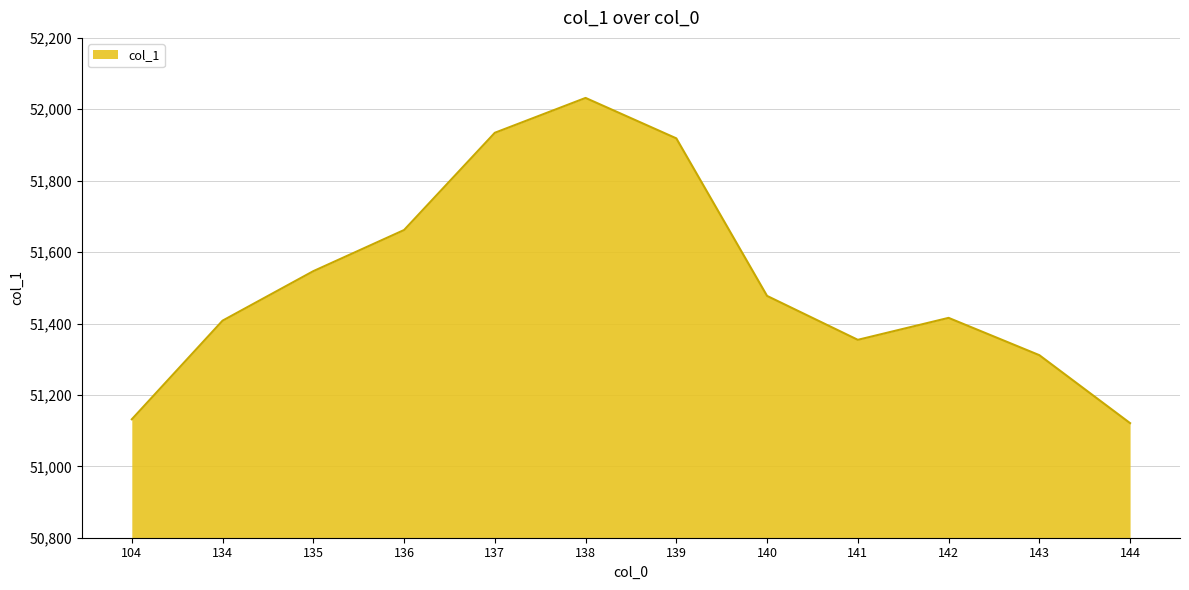

At which category does the data reach its first local peak?

138